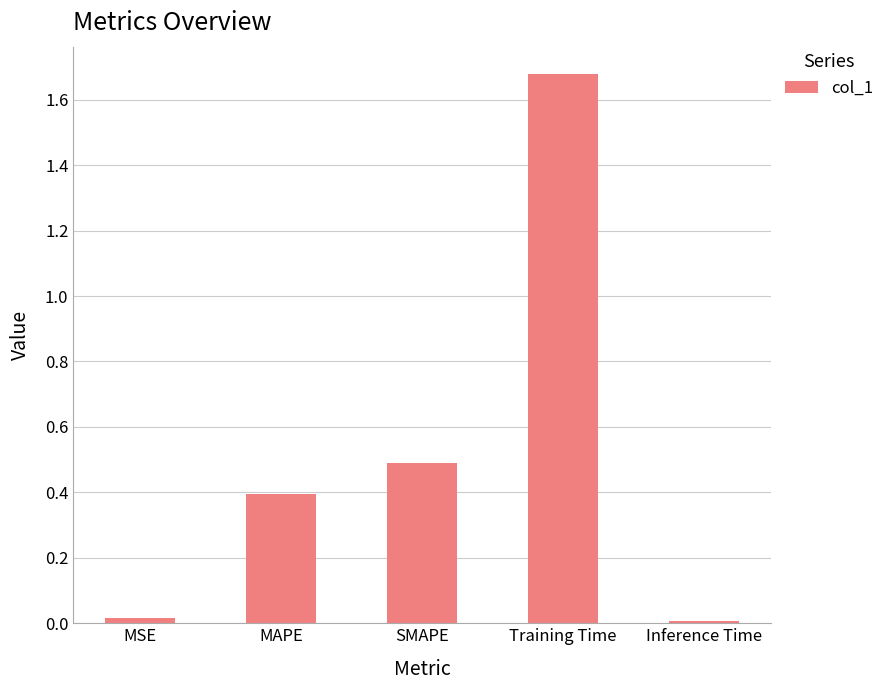

The value at MAPE is 0.4. True or false?

True